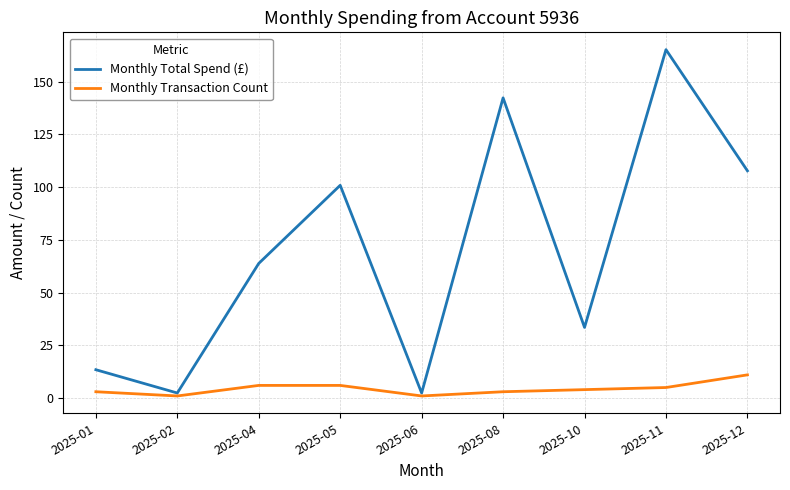

Which series has the largest range (max minus min)?

Monthly Total Spend (£)